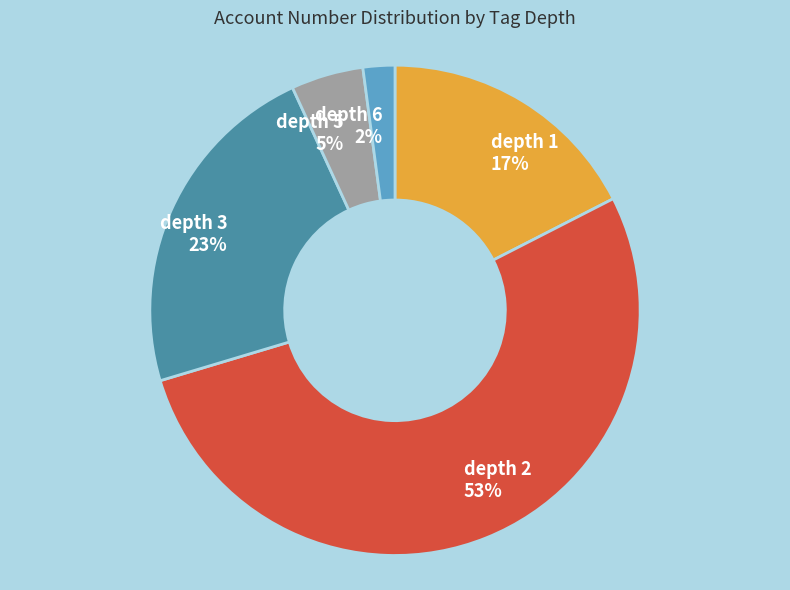

Is there a majority slice in this chart?

Yes